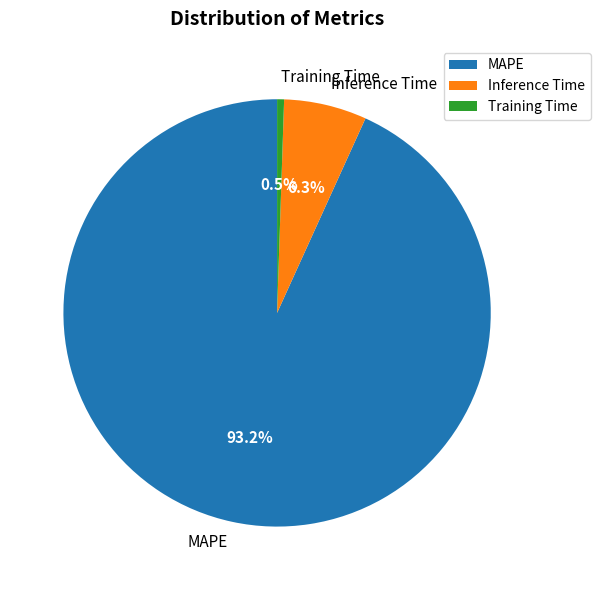

Is there any slice that represents more than half of the pie?

Yes